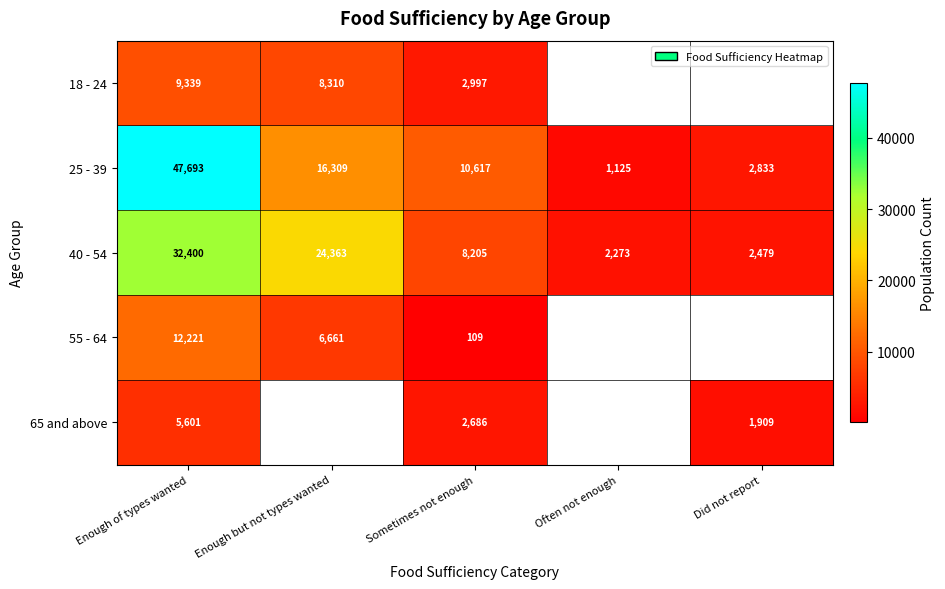

At which label does 25 - 39 reach its peak?

Enough of types wanted